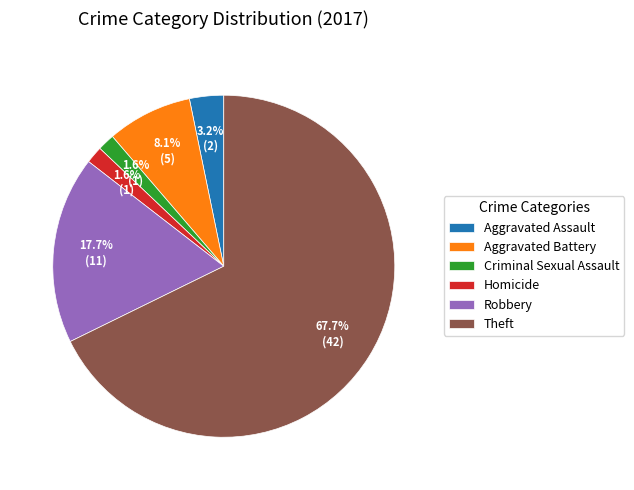

Which category has the biggest portion of the pie?

Theft